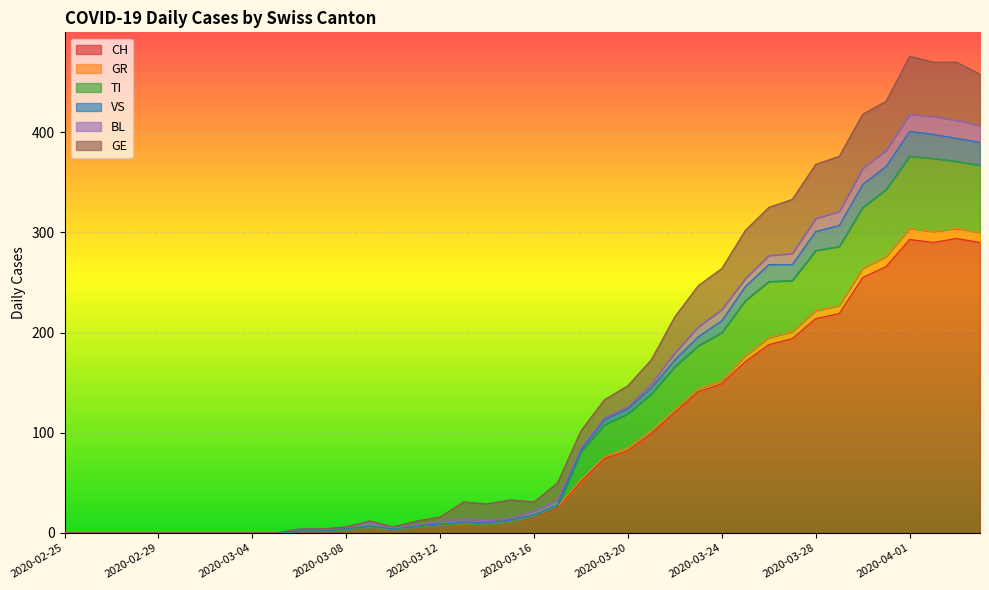

What is the highest value of the CH series?

294